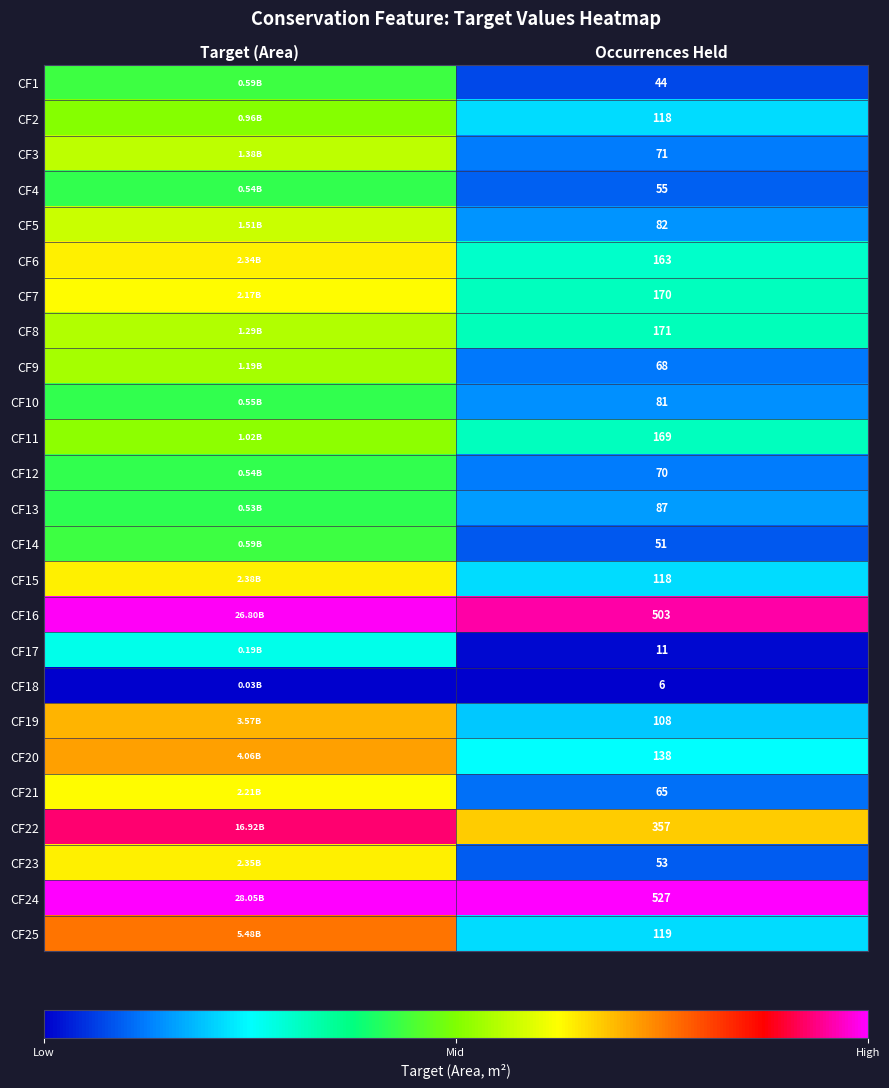

Is the value of CF1 at Occurrences Held greater than the value of CF11 at Occurrences Held?

No